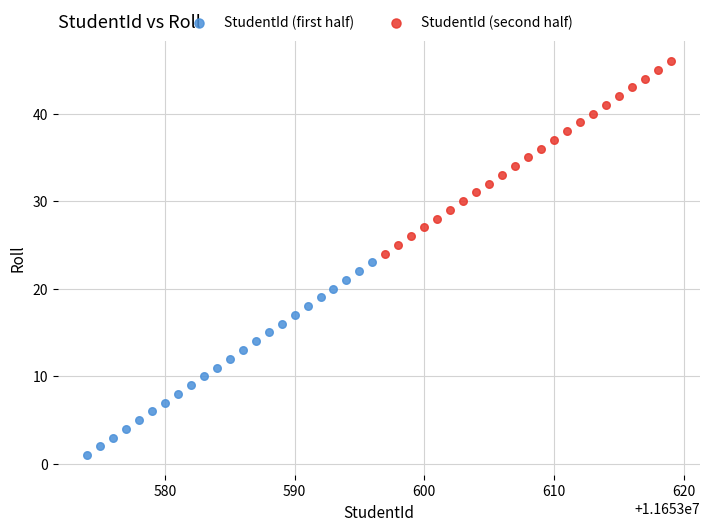

Which series reaches the maximum Y coordinate?

StudentId (second half)